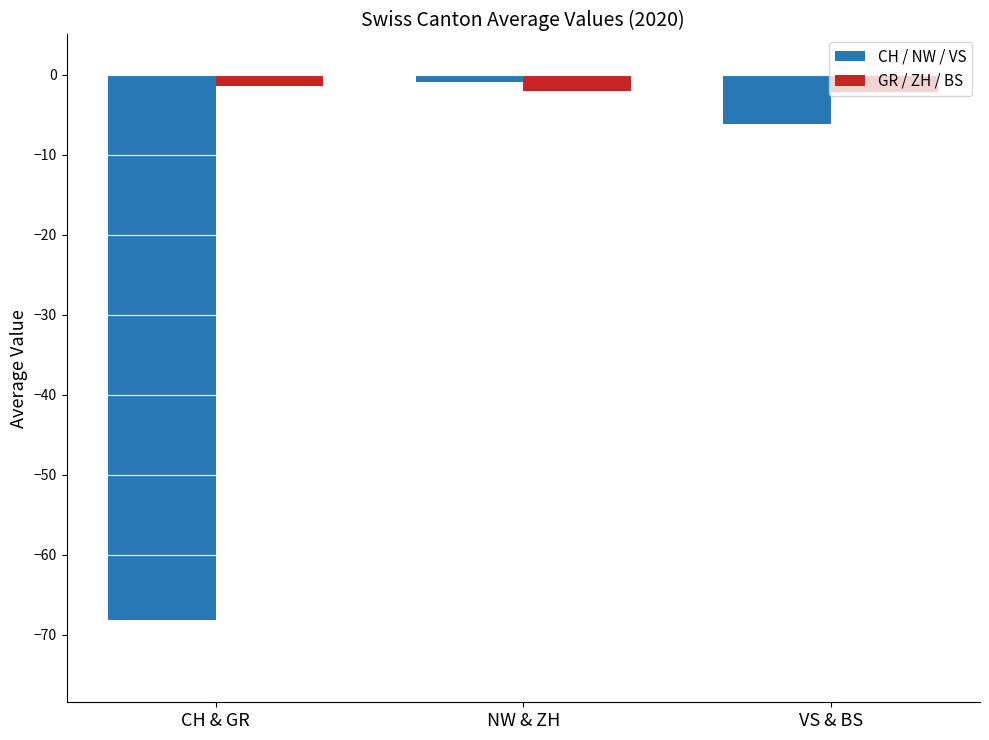

What is the maximum value shown in the chart?

-0.9